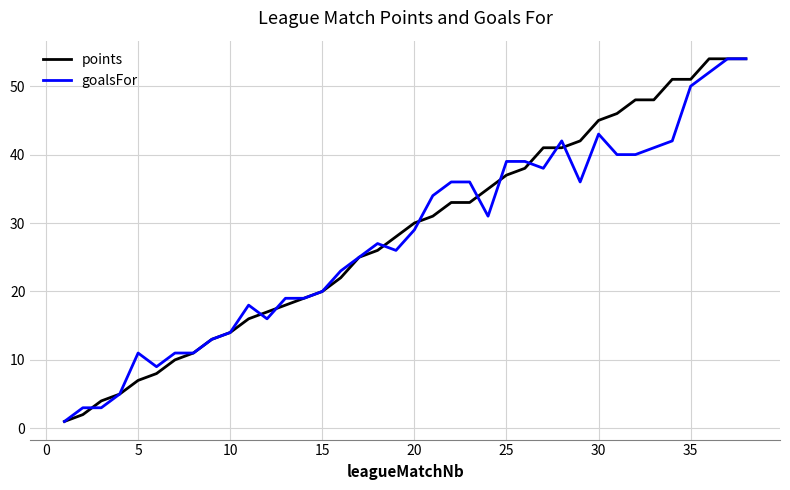

What is the maximum value shown in the chart?

54